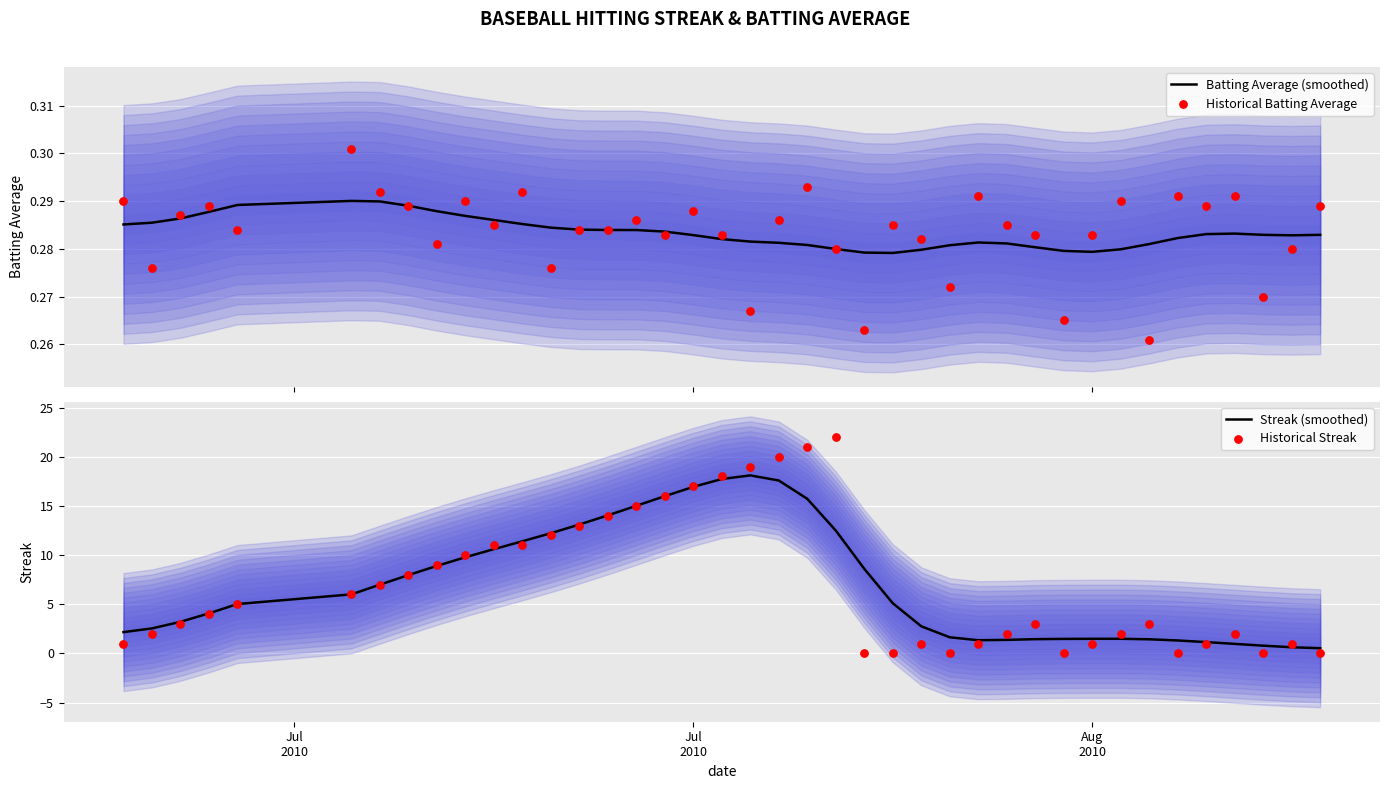

What is the maximum value for Streak (smoothed)?

18.1